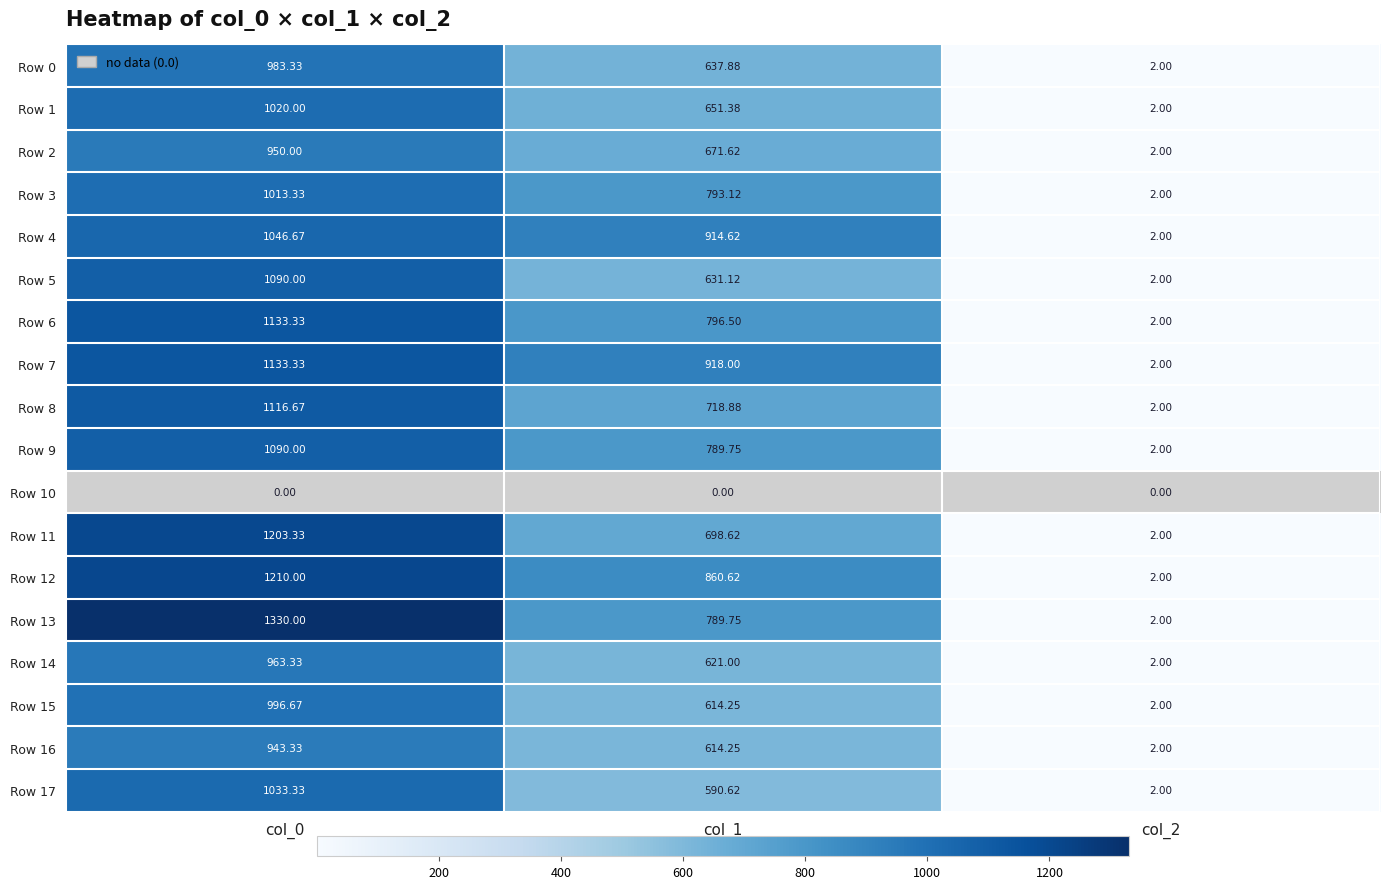

At which category is the sum across all series the highest?

col_0